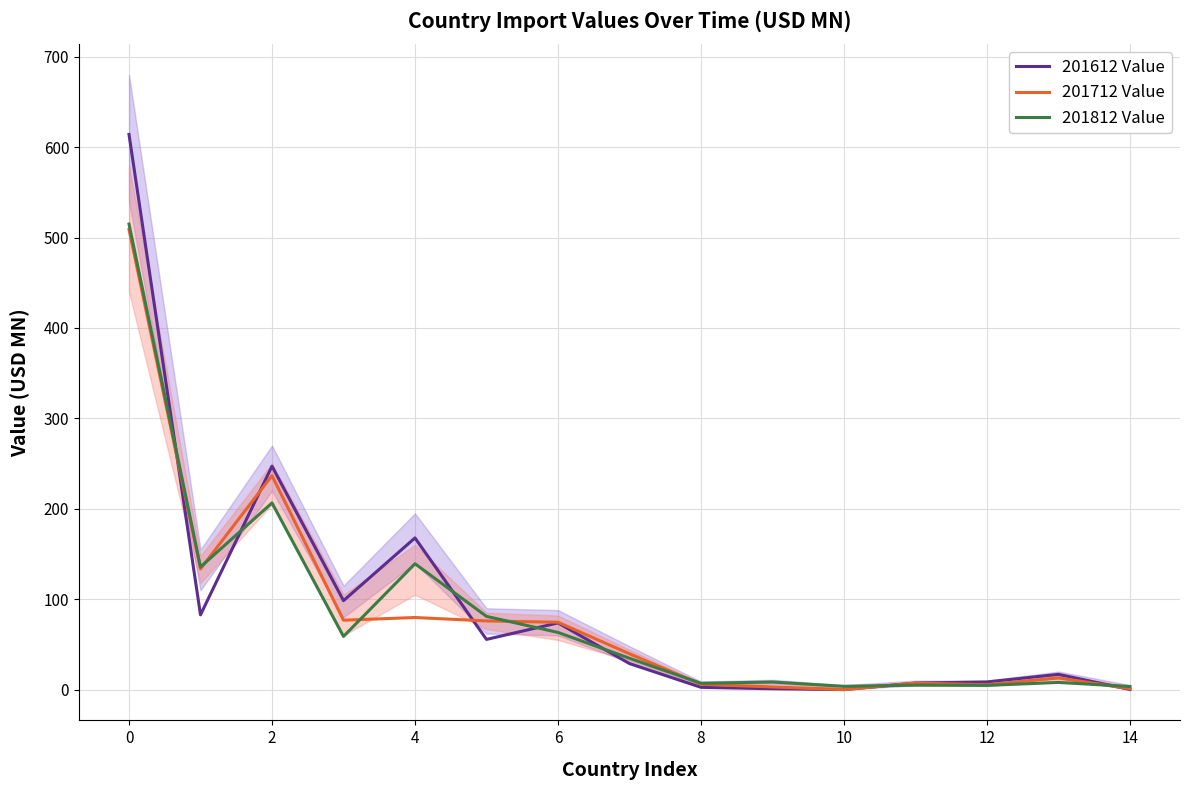

Is the value of 201612 Value at 2 greater than the value of 201712 Value at 14?

Yes